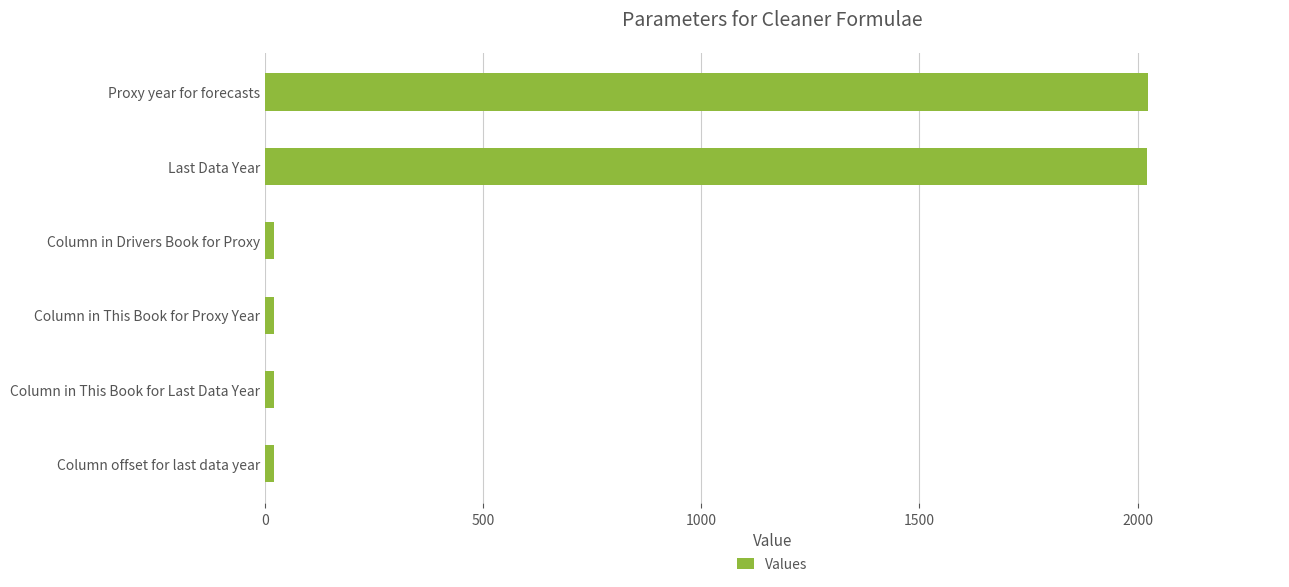

What is the maximum value shown in the chart?

2023